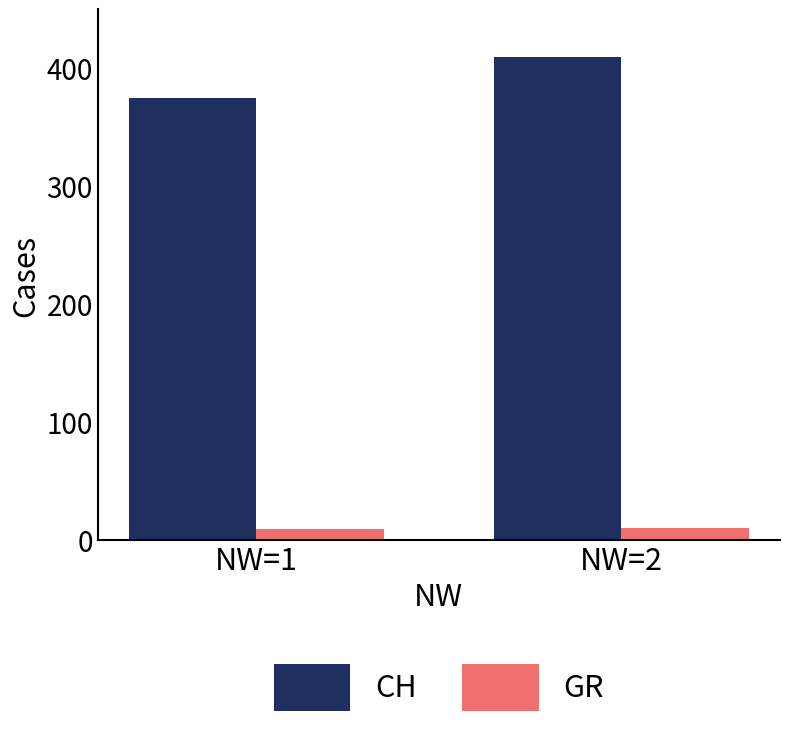

Rank the series by their maximum value, from highest to lowest.

CH, GR